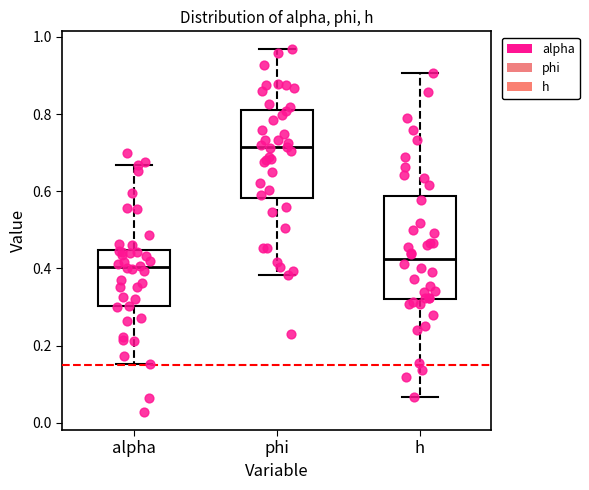

Reading left to right, transcribe this box plot: for each box, give where its median line is, the range the box spans, and where its two whiskers end, as read against the y-axis. The values are not printed on the chart, so give them approximately, as read against the axis.

alpha: median 0.40, box 0.30 to 0.44, whiskers 0.16 to 0.66
phi: median 0.72, box 0.58 to 0.82, whiskers 0.38 to 0.96
h: median 0.42, box 0.32 to 0.58, whiskers 0.06 to 0.90